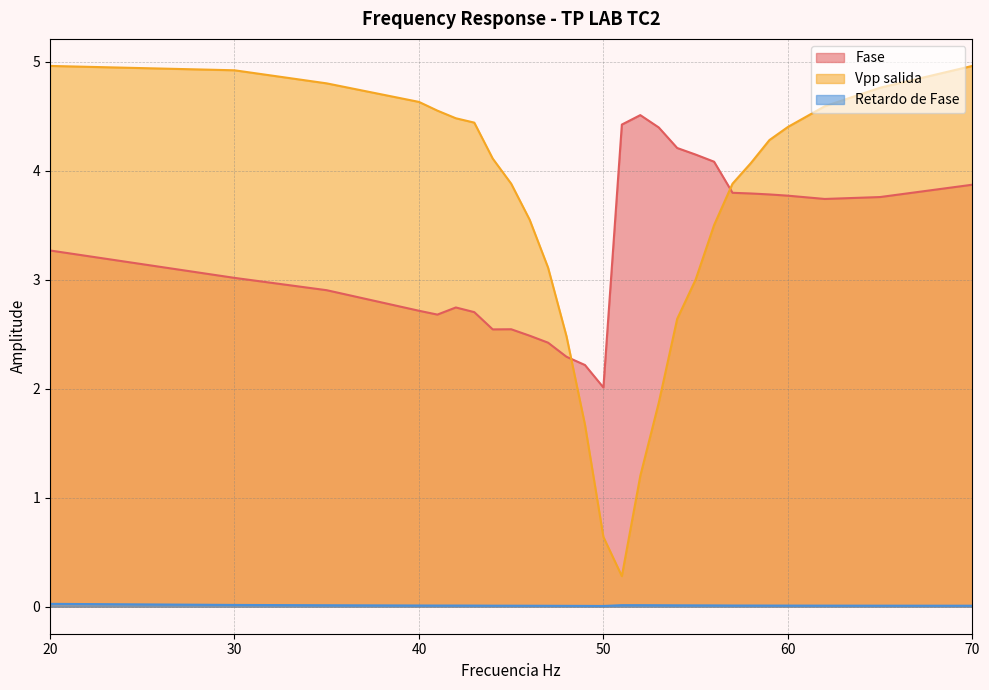

True or false: Fase and Retardo de Fase cross at least once.

False